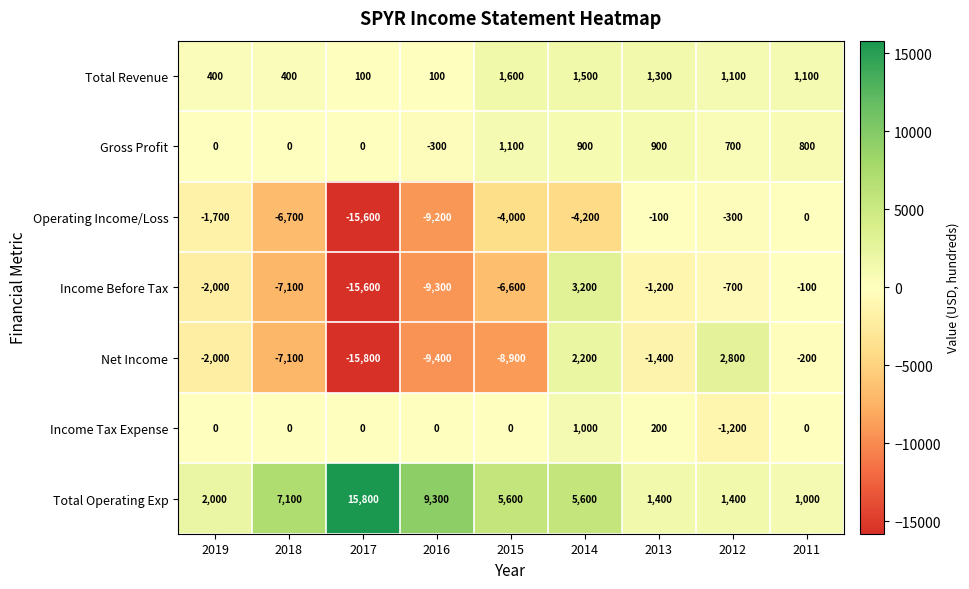

What is the total value across all series at 2011?

2600